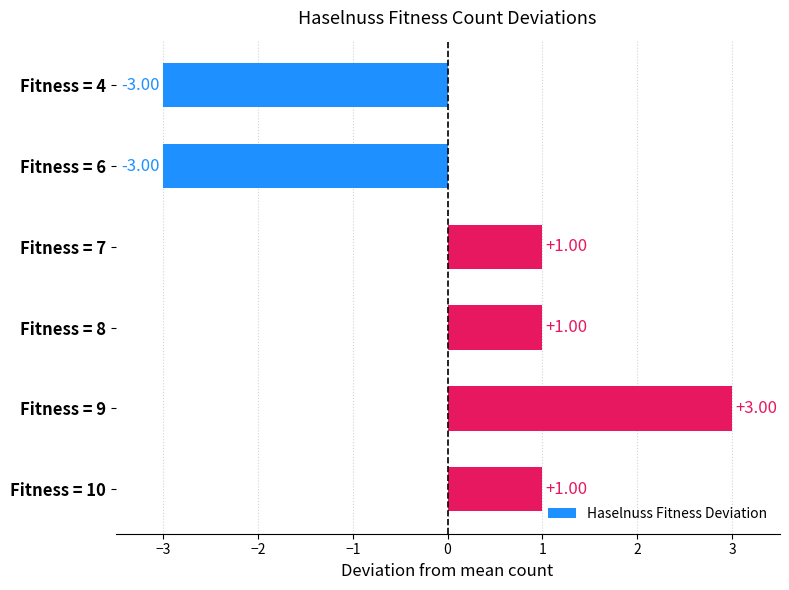

What is the difference between the second highest and minimum values?

4